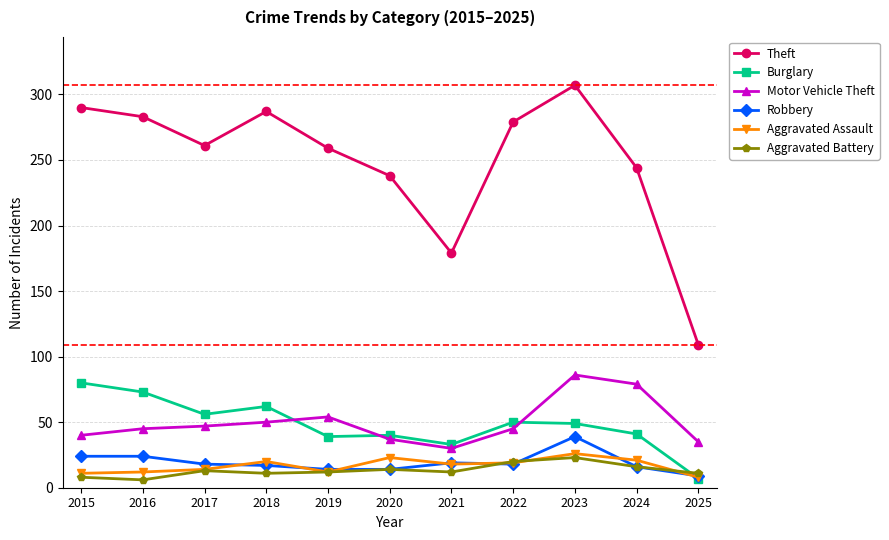

True or false: Aggravated Battery has more than 1 points higher than both neighbors.

True